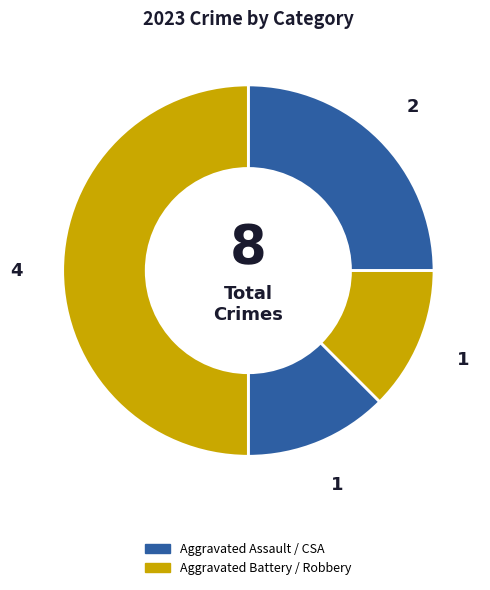

Is there a majority slice in this chart?

No